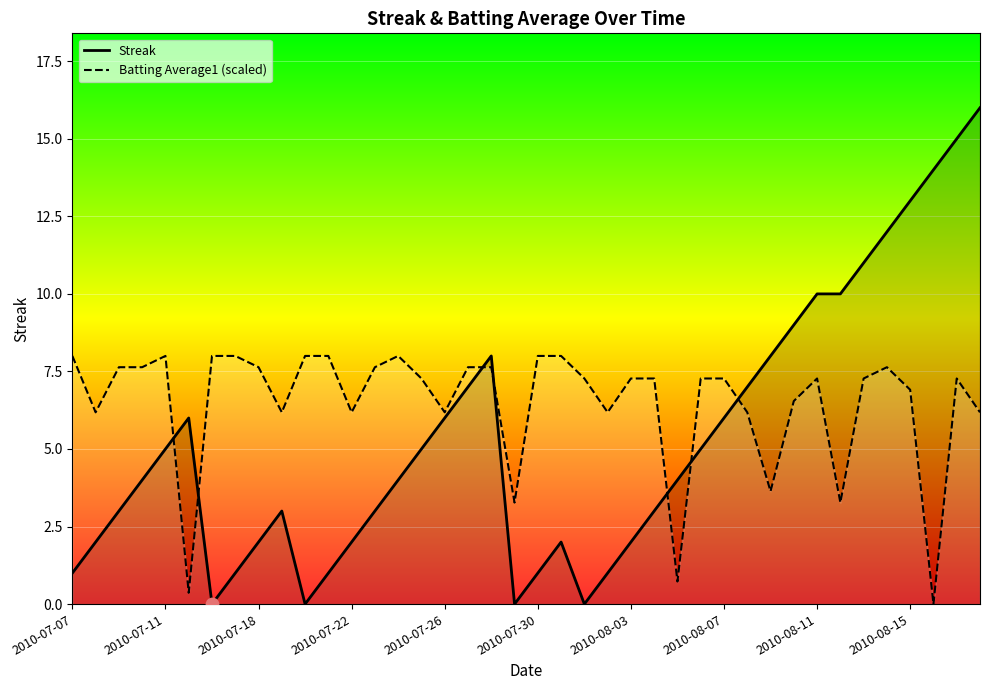

What are all the series names shown in the legend?

Streak, Batting Average1